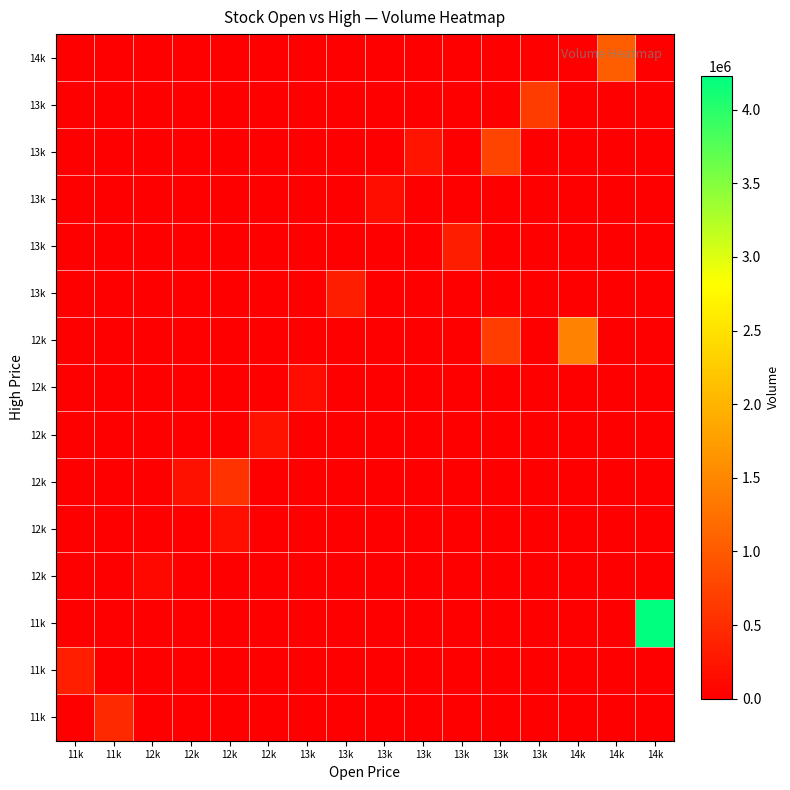

What is the difference between the highest and lowest values at 13k?

154229